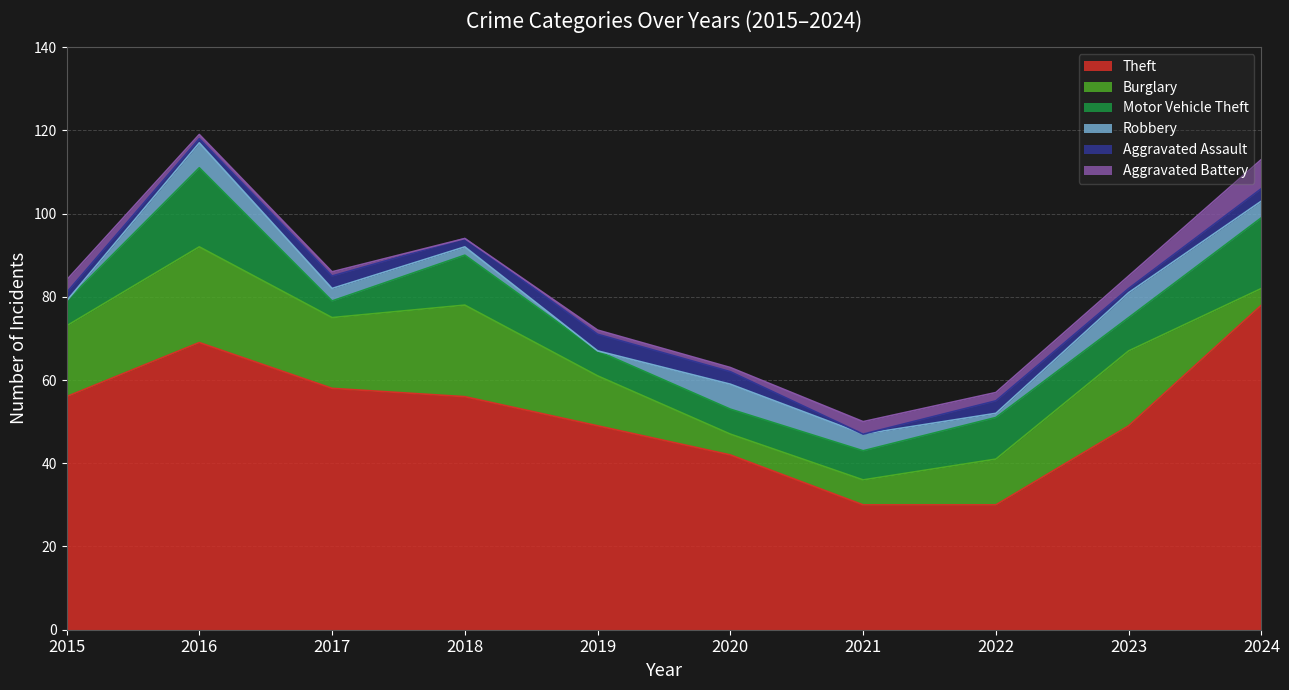

Does the chart have visible grid lines?

Yes